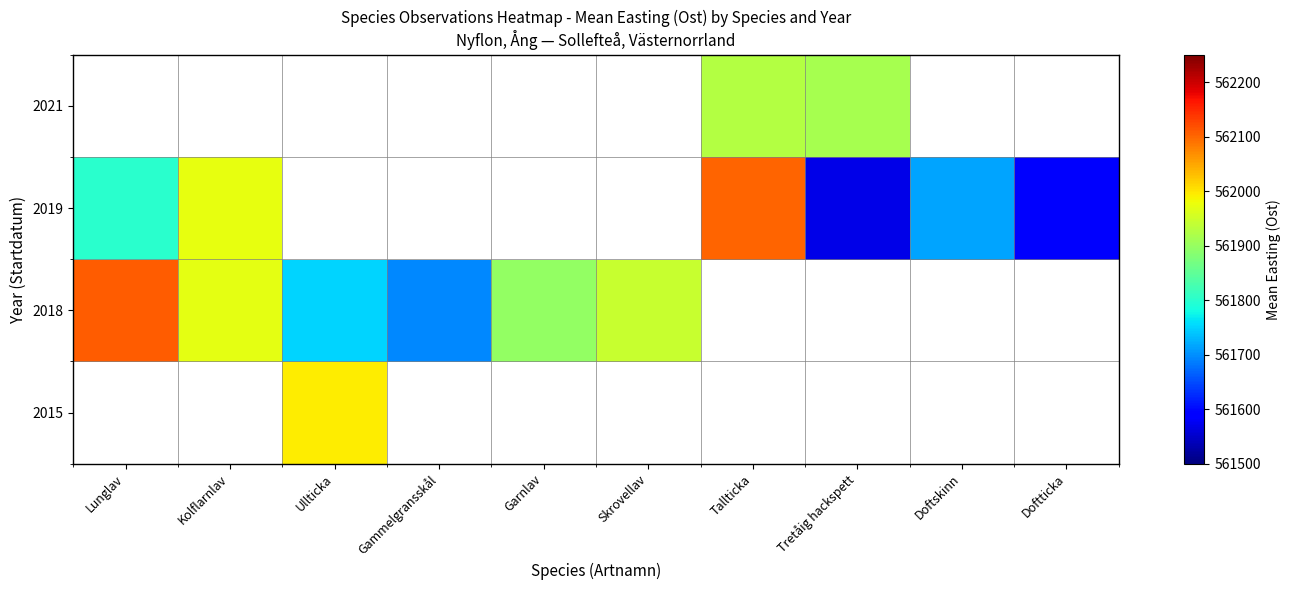

Where does the 2018 series first go above 562107?

Lunglav